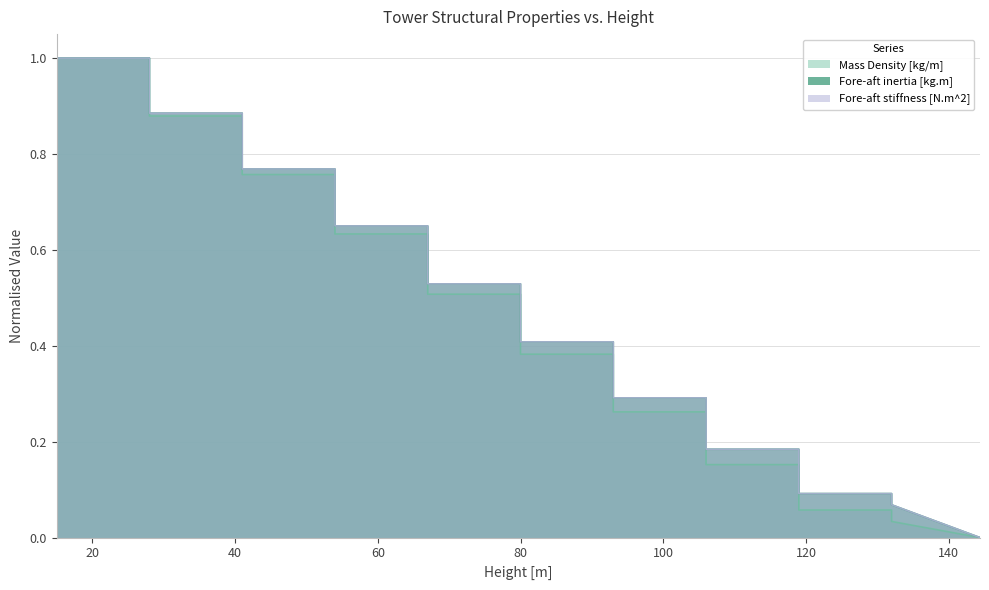

What position from the left is 54.001?

7